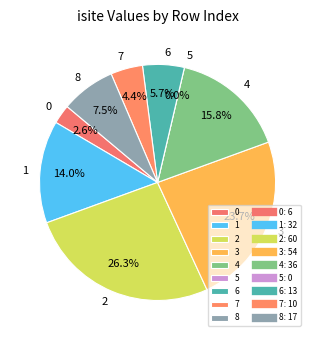

To the nearest percent, what is the difference between the 0 and 5 slice percentages?

3%